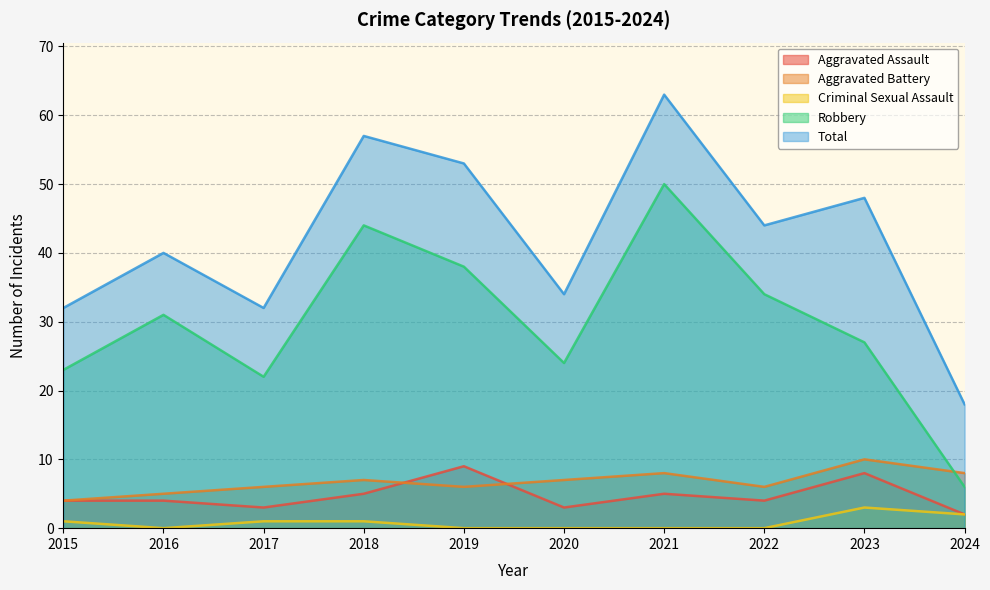

What is the sum of all Total values?

421